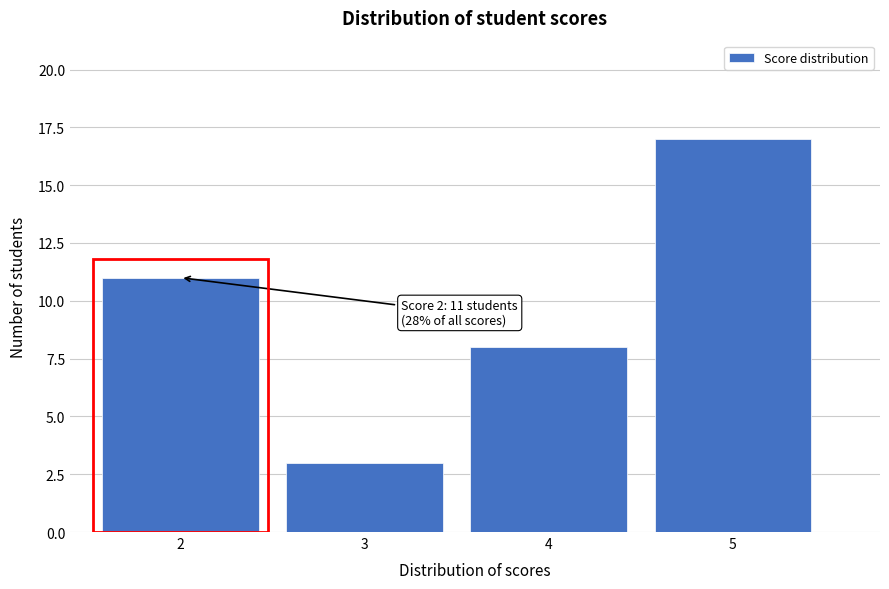

Reading left to right, what are all the values shown in this chart?

2=11	3=3	4=8	5=17